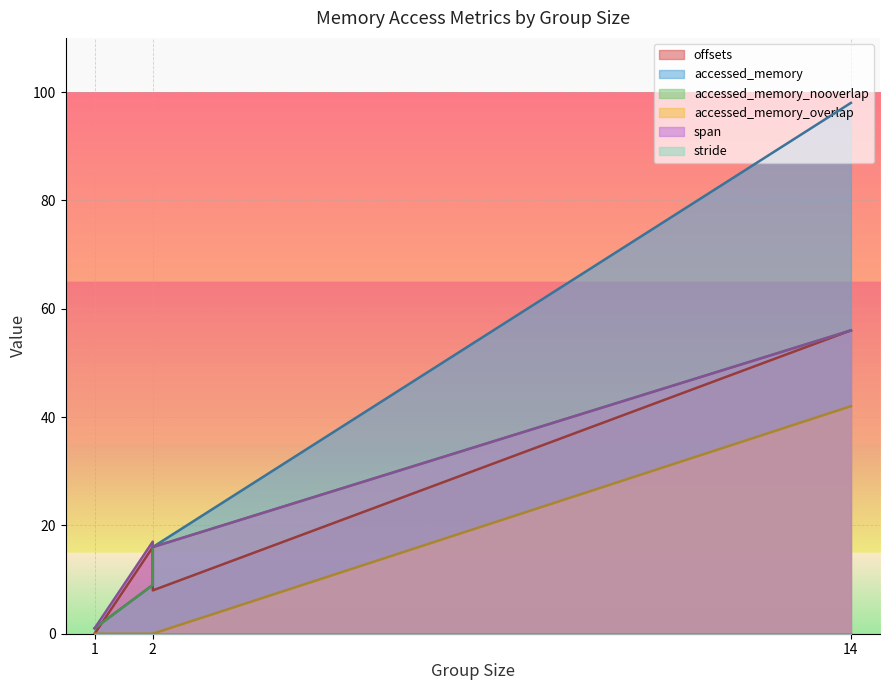

Which category has the highest value across all series?

14